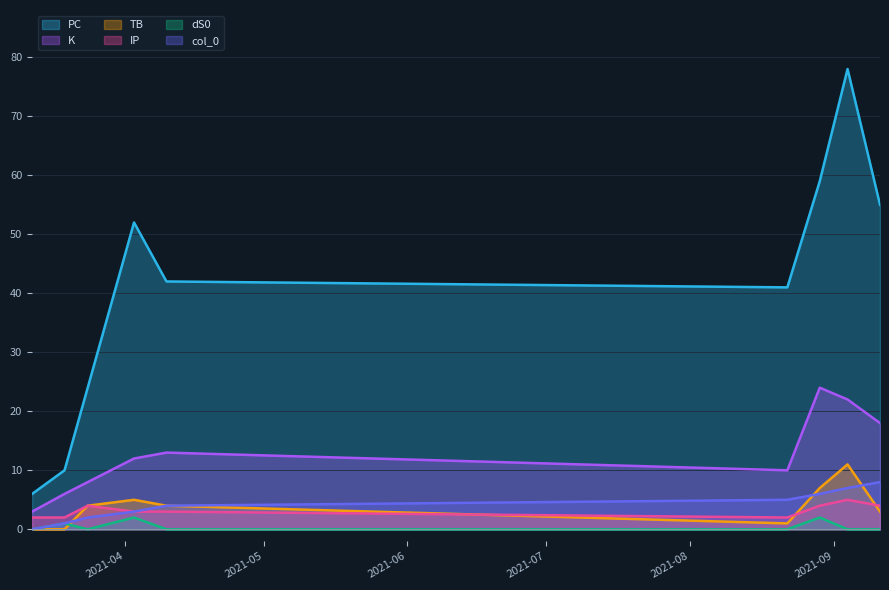

At which category does the chart reach its minimum across all series?

2021-03-12